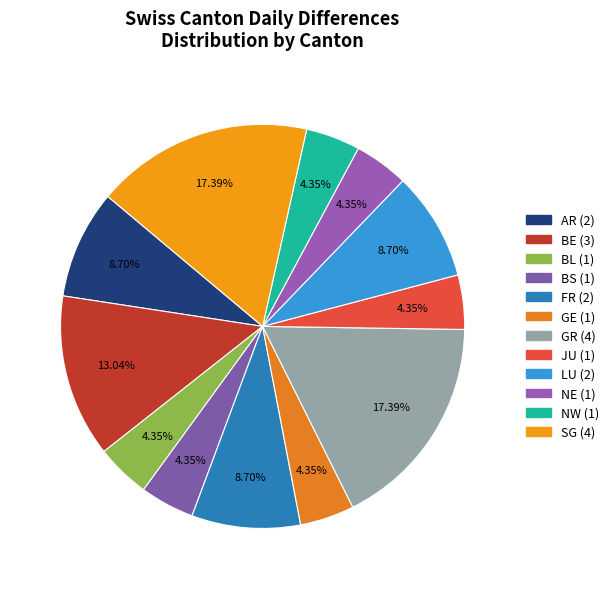

Is the sum of SG and BE greater than half?

No